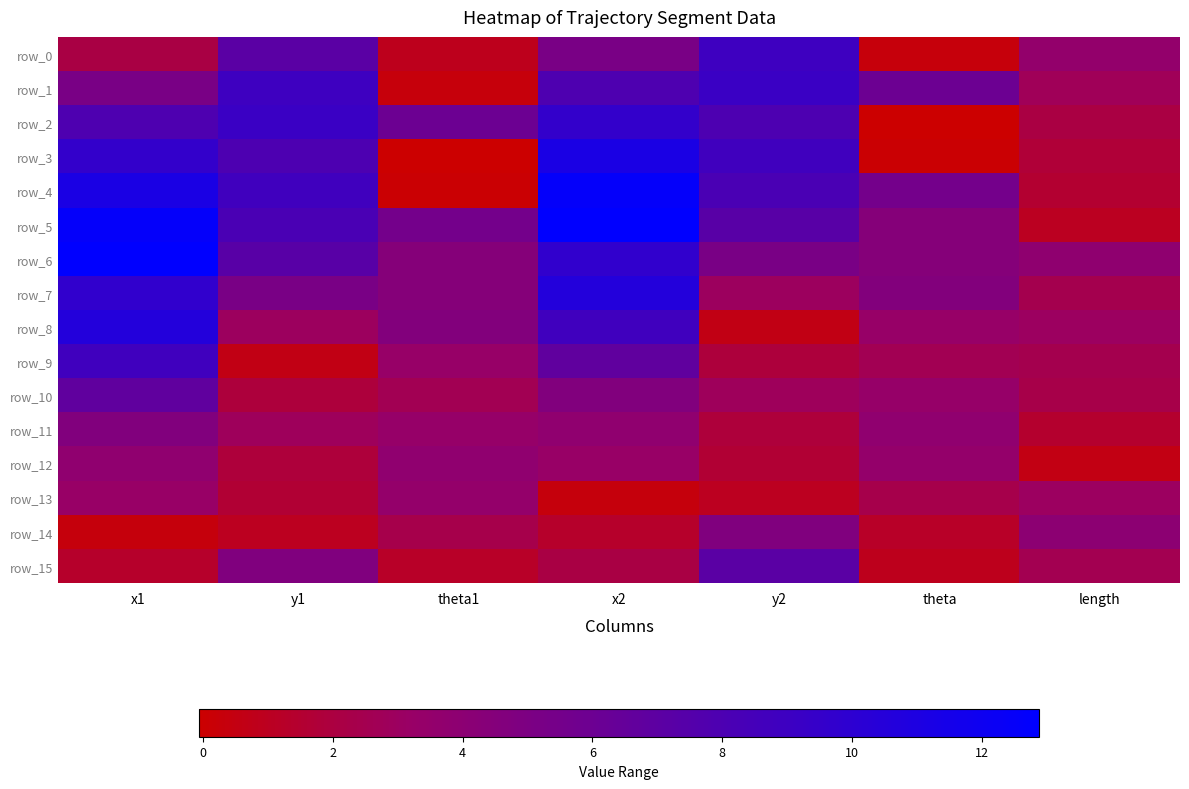

What is the sum of all row_5 values?

51.8